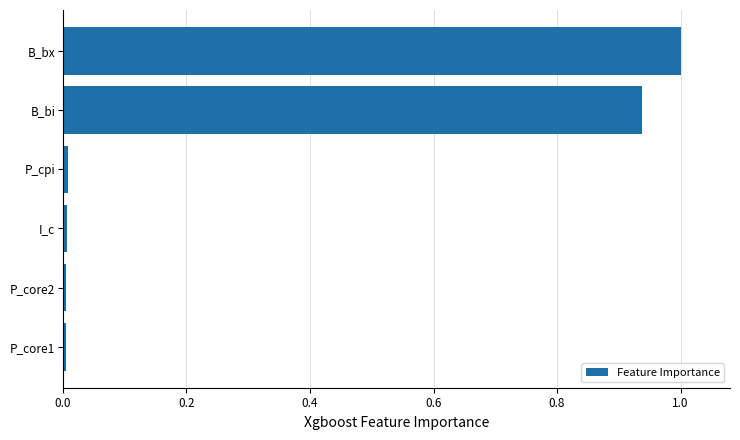

Does the chart contain stacked bars?

No